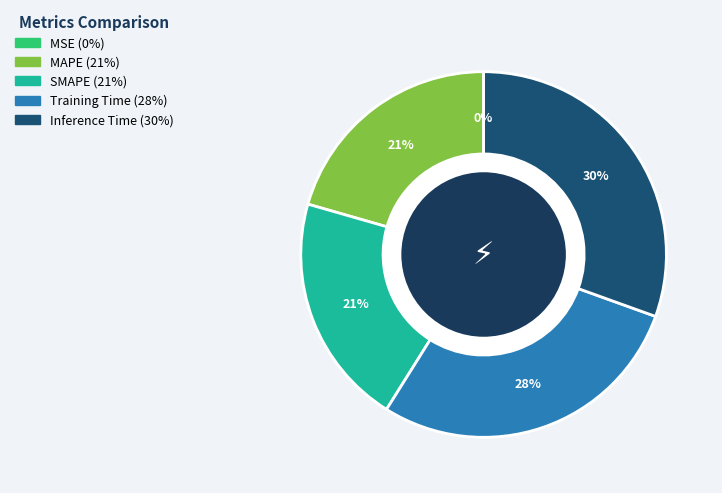

What percentage is the SMAPE slice, to the nearest percent?

21%